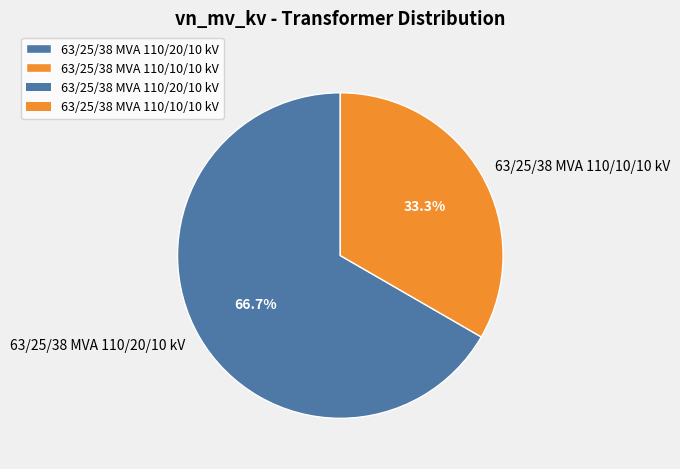

Rank the categories by value from highest to lowest.

63/25/38 MVA 110/20/10 kV, 63/25/38 MVA 110/10/10 kV